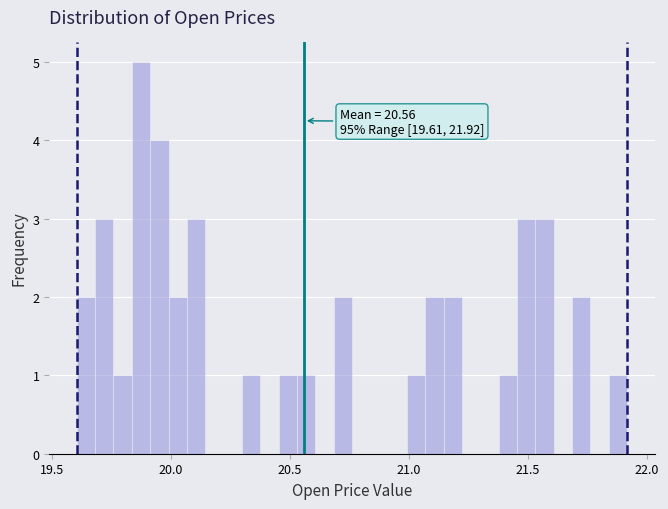

Around what value on the x-axis is the tallest bar? Give the approximate position of its centre, as read against the axis.

19.90